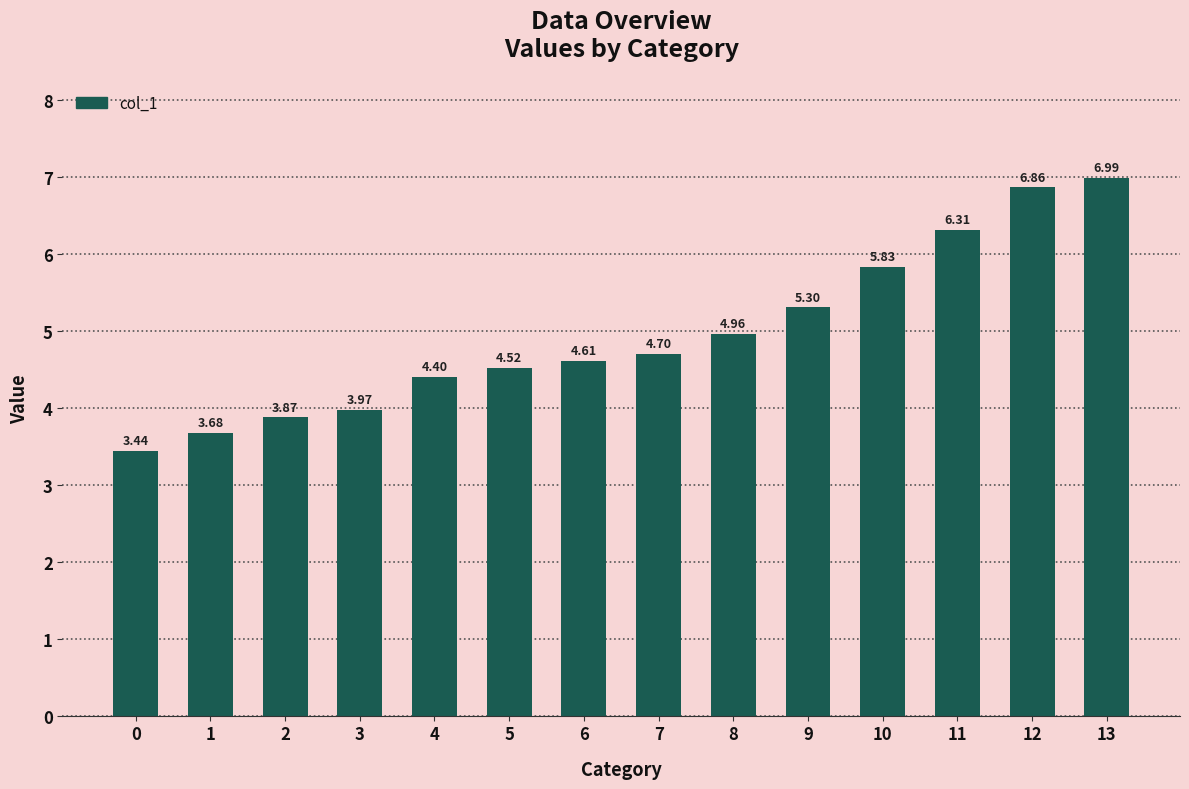

Which label corresponds to the largest value in the chart?

13